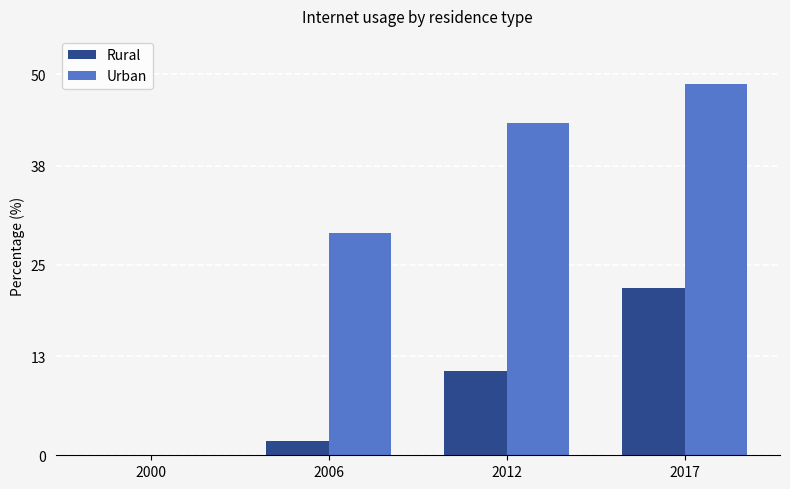

What is the average value of the Rural series?

8.7